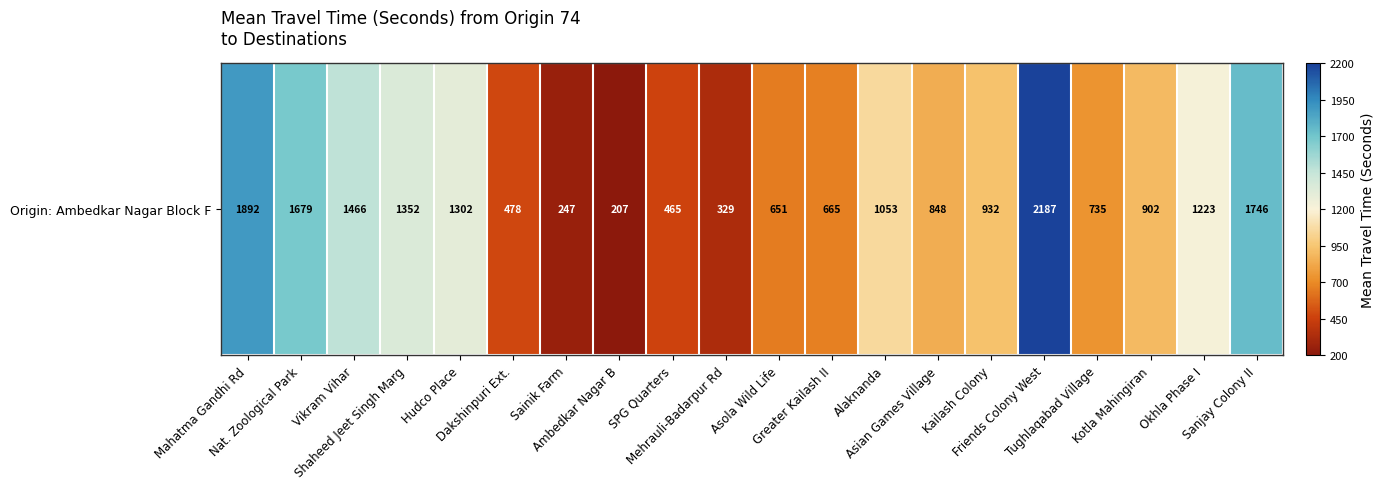

Rank the categories by value from lowest to highest.

Ambedkar Nagar B, Sainik Farm, Mehrauli-Badarpur Rd, SPG Quarters, Dakshinpuri Ext., Asola Wild Life, Greater Kailash II, Tughlaqabad Village, Asian Games Village, Kotla Mahingiran, Kailash Colony, Alaknanda, Okhla Phase I, Hudco Place, Shaheed Jeet Singh Marg, Vikram Vihar, Nat. Zoological Park, Sanjay Colony II, Mahatma Gandhi Rd, Friends Colony West